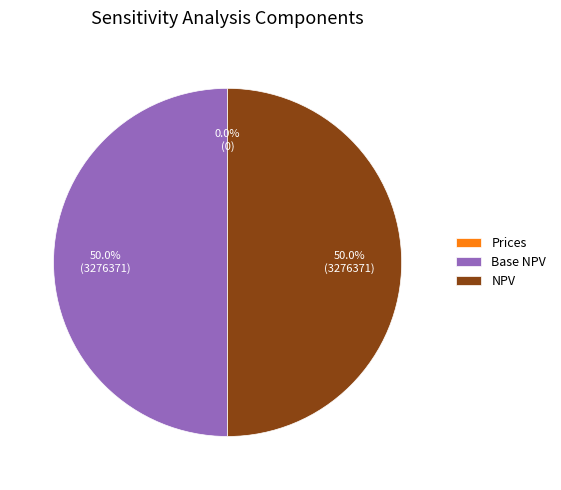

What is the total percentage of Base NPV and NPV?

100.0%